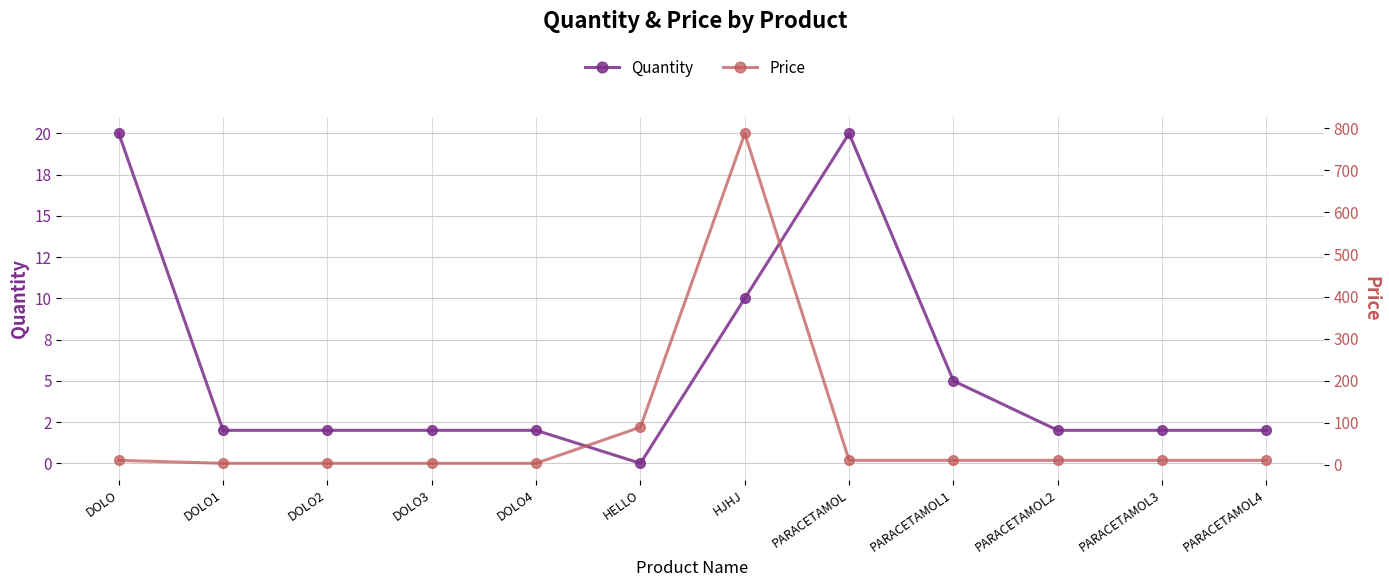

At which category does Price reach its first local peak?

HJHJ